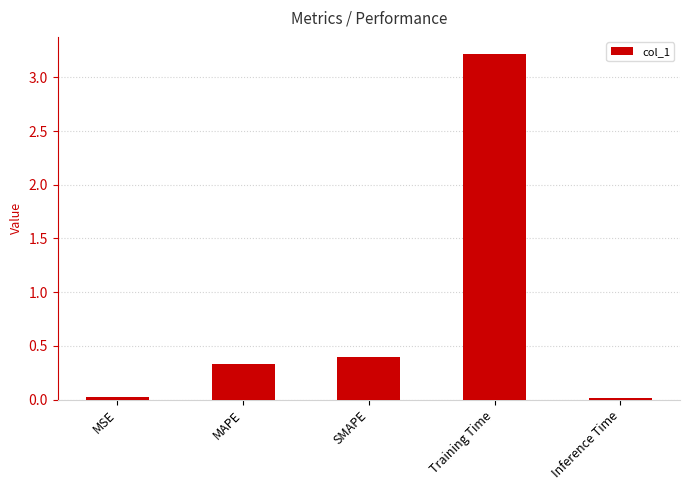

True or false: the data shows 3.2 at Training Time.

True